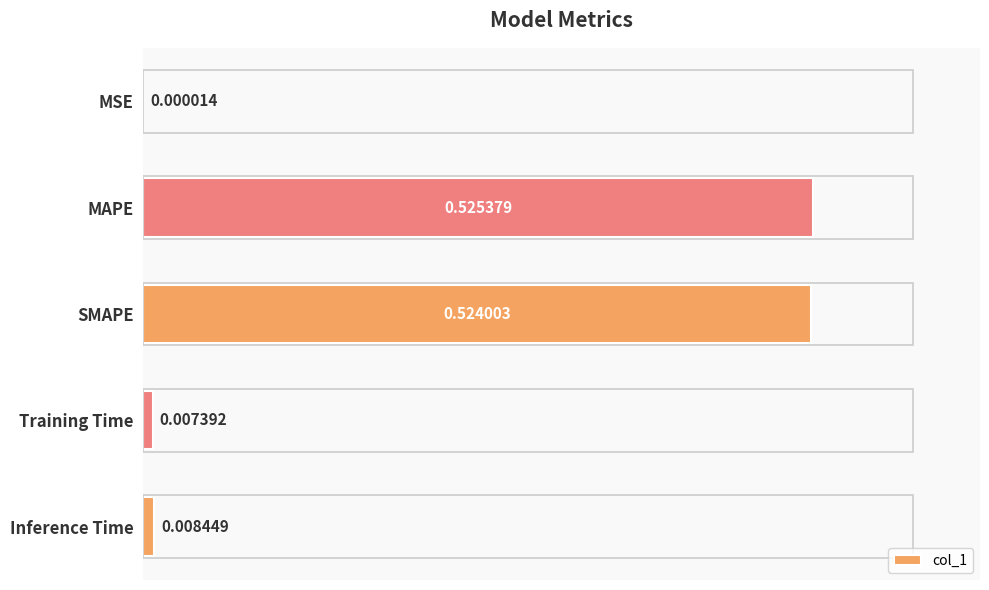

What is the sum of all values?

1.1